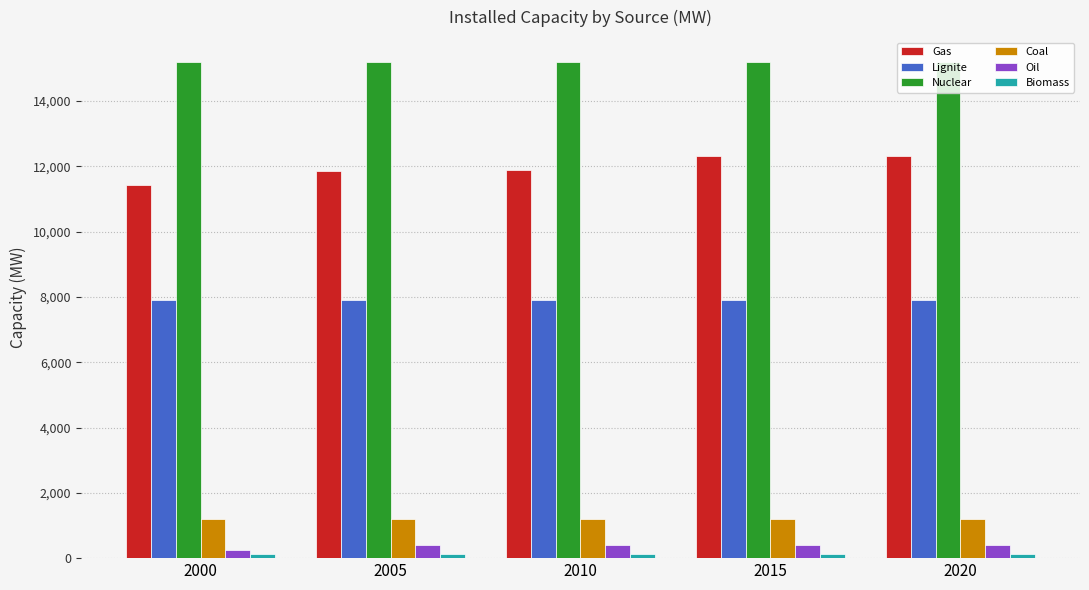

The value of Lignite at 2000 is 7913.4. True or false?

True